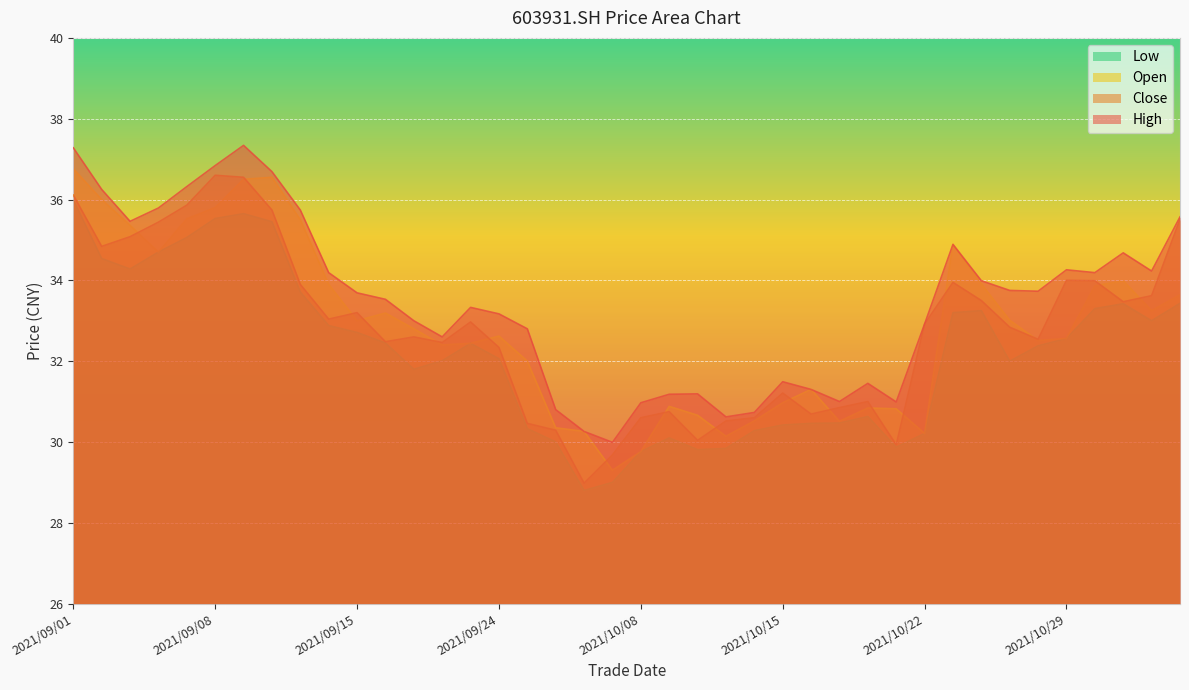

True or false: high and open intersect in this chart.

False